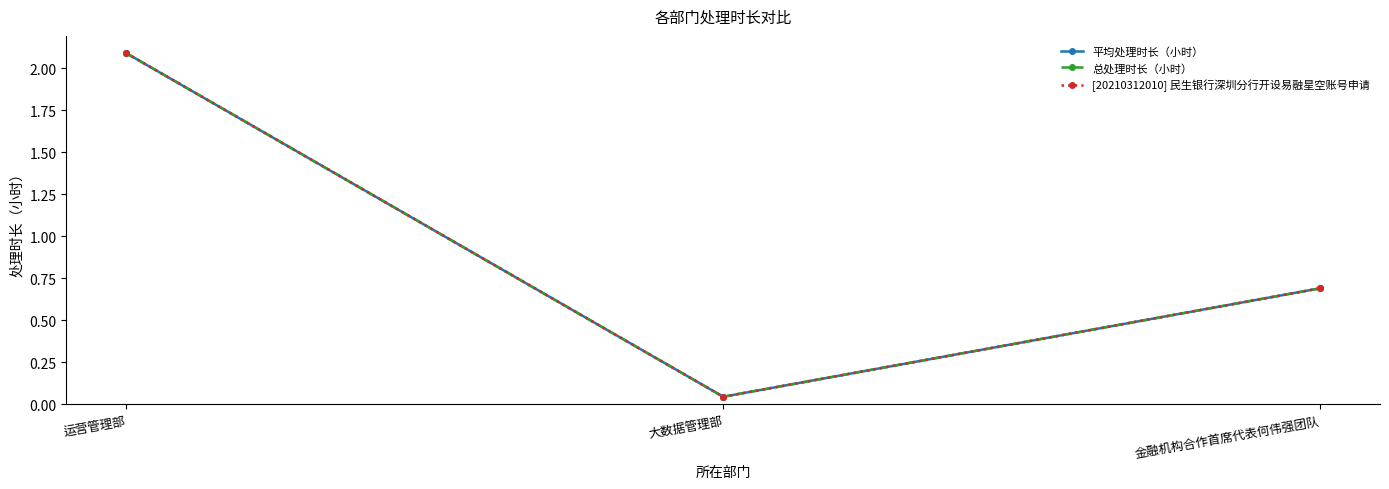

Is this an area chart (filled region under the line)?

No